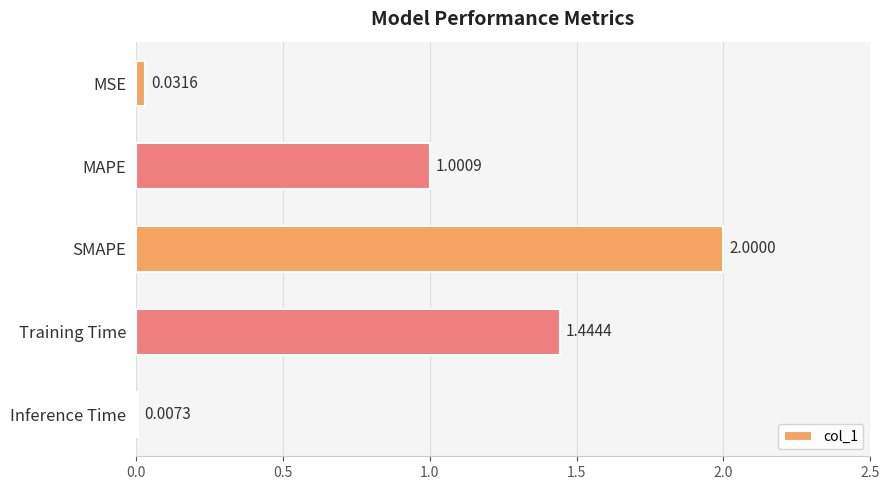

Where is the data nearest to the value 1?

MAPE